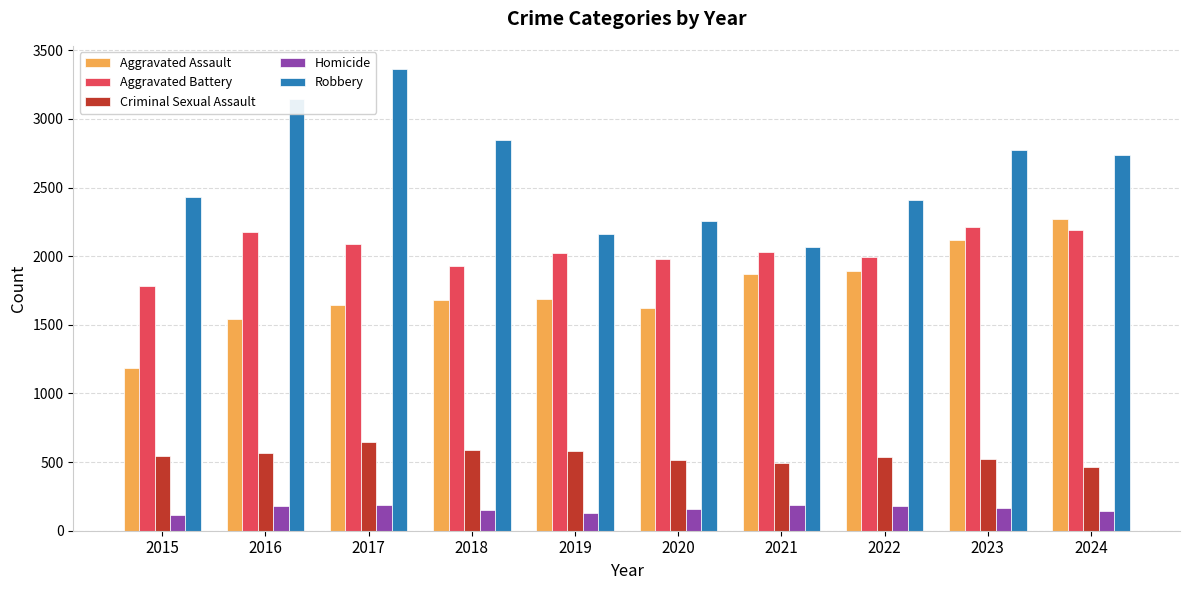

At 2016, list the series in order from smallest to largest.

Homicide, Criminal Sexual Assault, Aggravated Assault, Aggravated Battery, Robbery